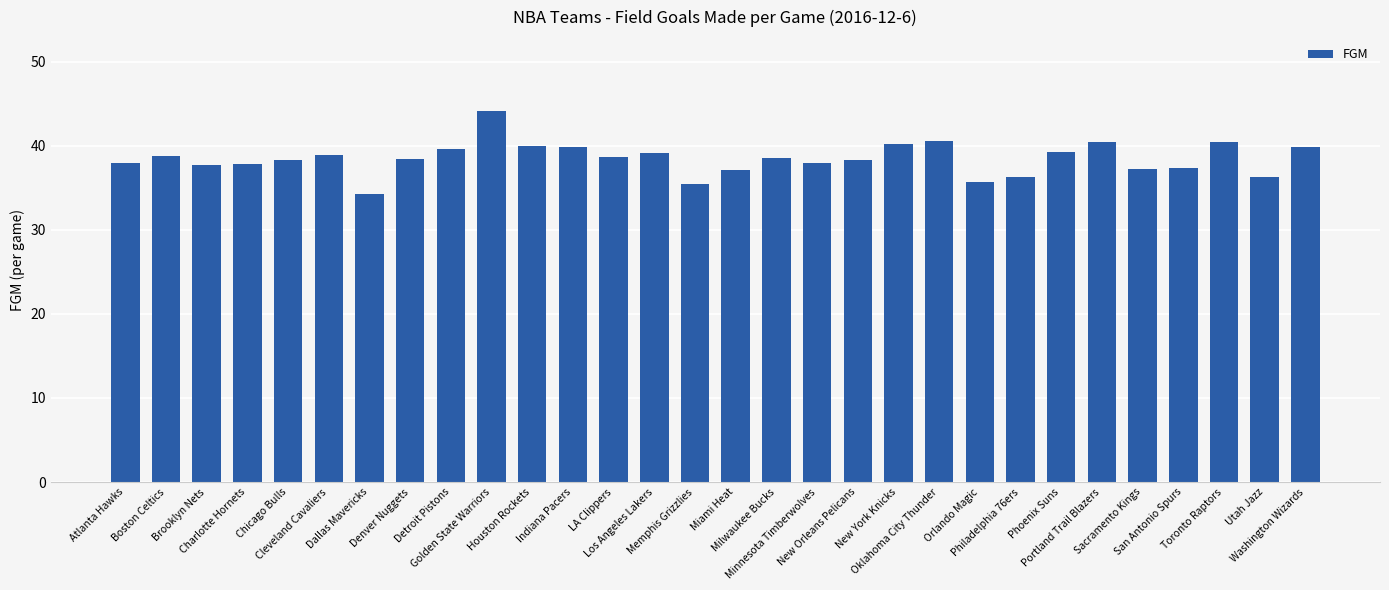

What is the greatest value displayed?

44.1